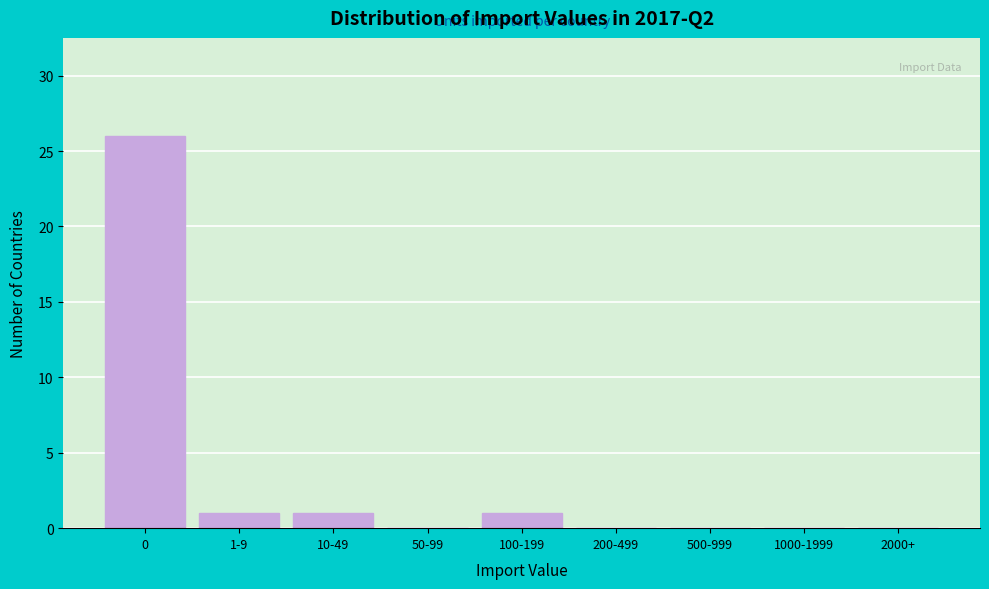

Reading right to left, what are all the values shown in this chart?

2000+=0	1000-1999=0	500-999=0	200-499=0	100-199=1	50-99=0	10-49=1	1-9=1	0=26